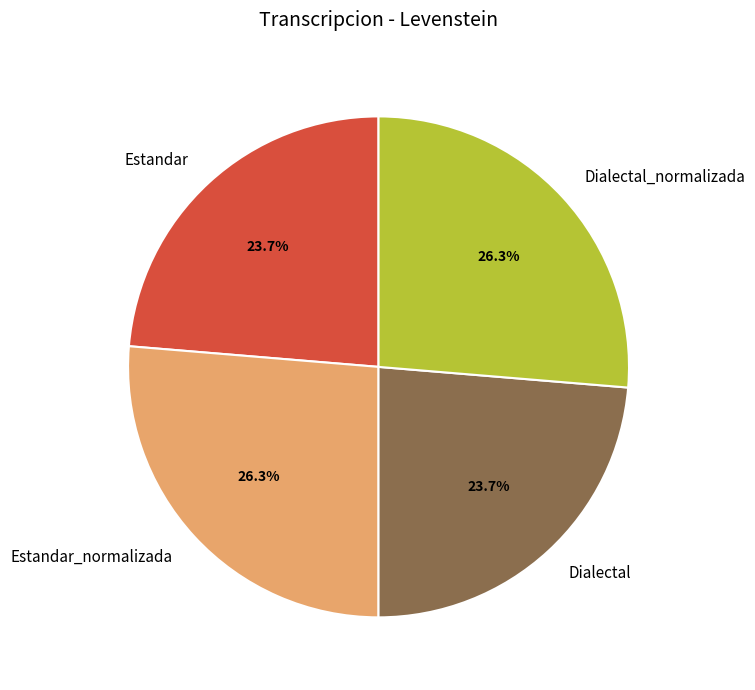

To the nearest percent, what portion does Estandar_normalizada represent?

26%